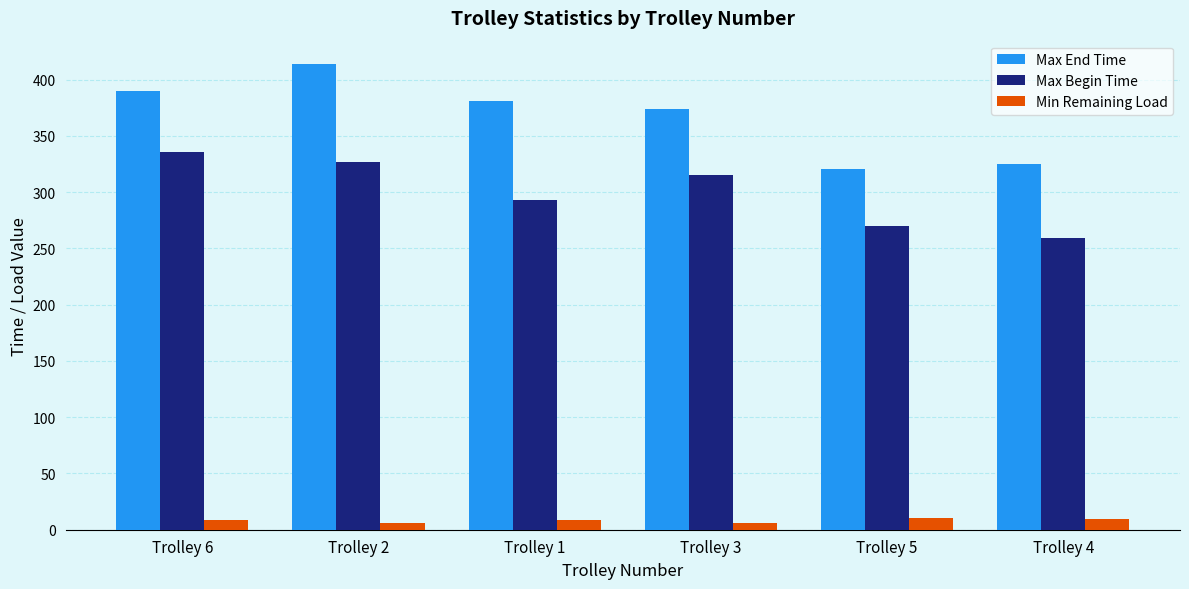

How many groups of bars are there?

6